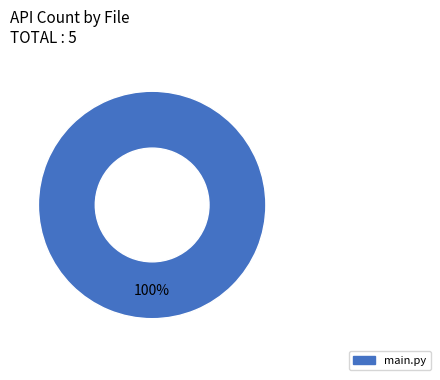

Is there any slice that represents more than half of the pie?

Yes